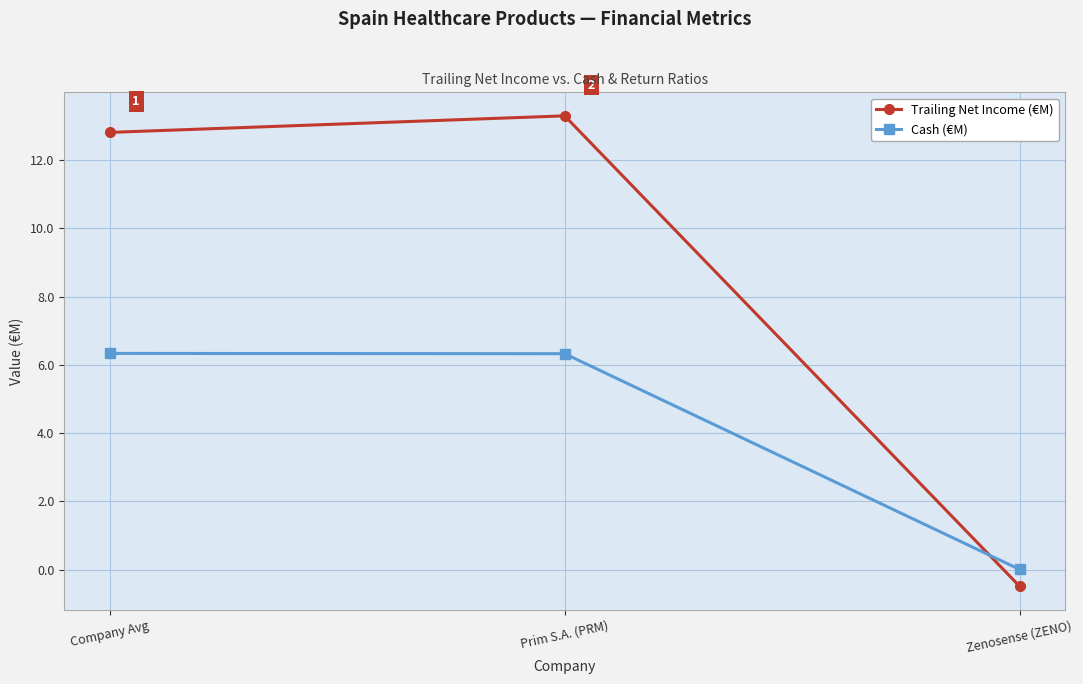

Which label corresponds to the largest value in the chart?

Prim S.A. (PRM)